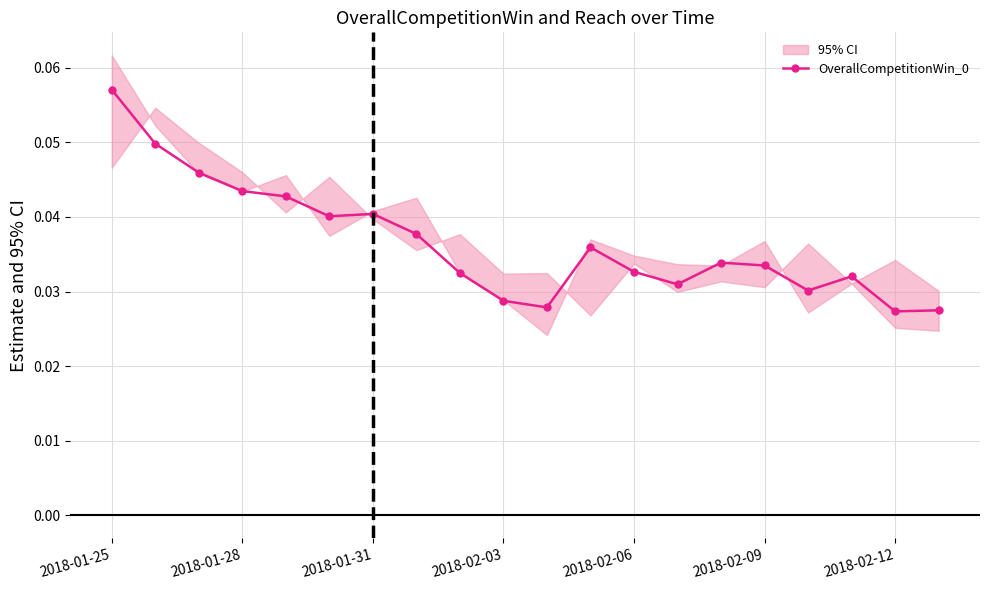

True or false: there are more than 2 points higher than both neighbors.

True